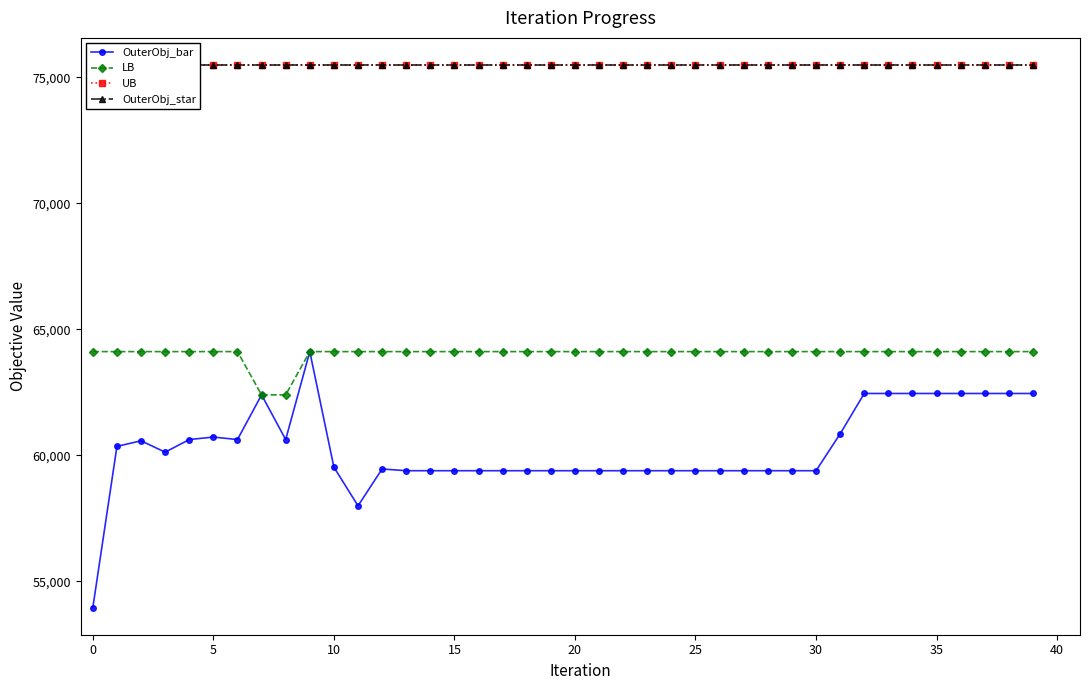

What is the highest value of the LB series?

64120.0